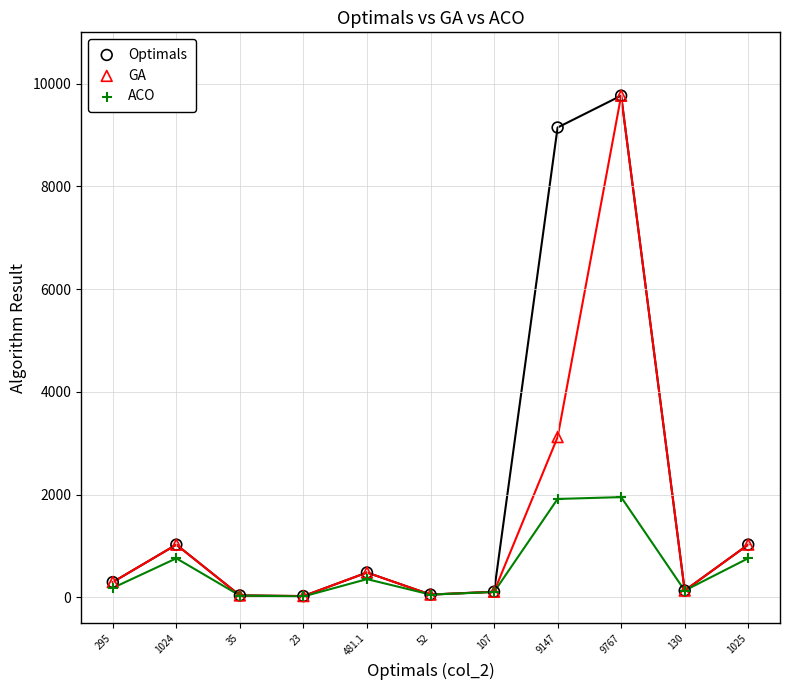

Which series has the widest spread of Y values?

Optimals